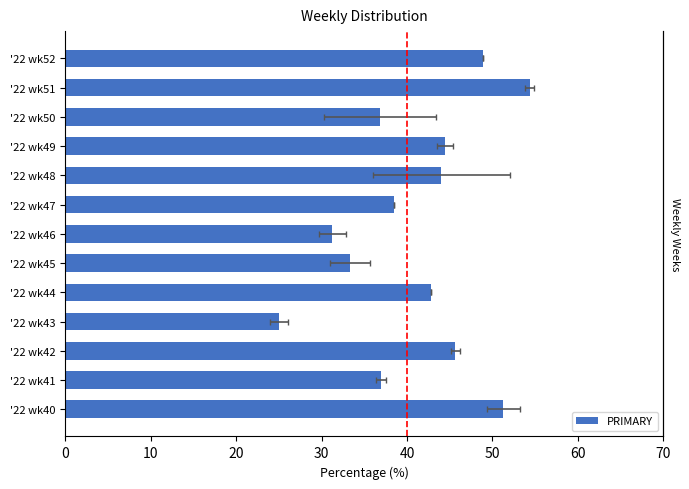

What is the sum of all values?

533.4